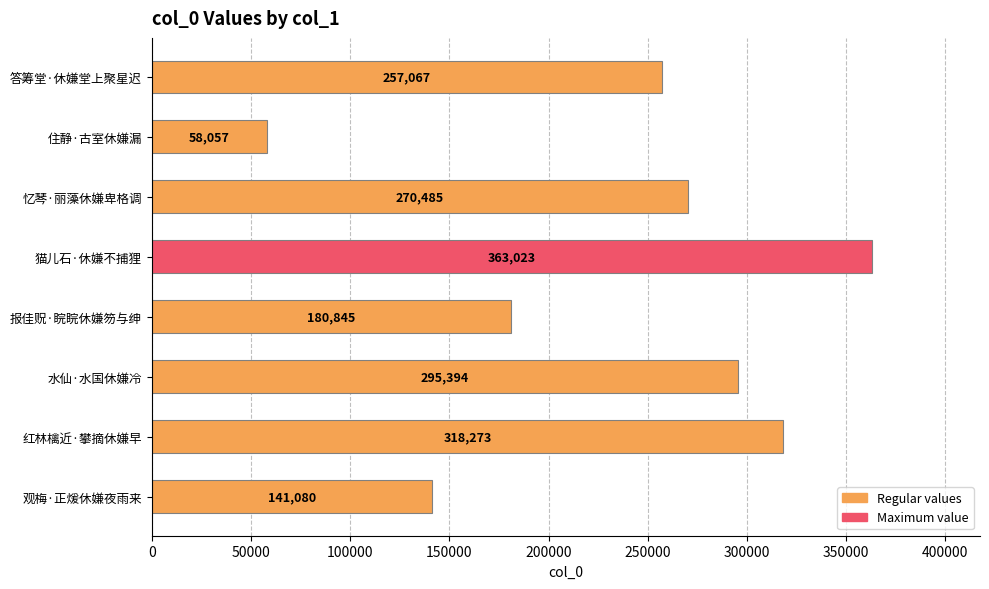

Reading top to bottom, what are all the values shown in this chart?

答筹堂·休嫌堂上聚星迟=257067	住静·古室休嫌漏=58057	忆琴·丽藻休嫌卑格调=270485	猫儿石·休嫌不捕狸=363023	报佳贶·睆睆休嫌笏与绅=180845	水仙·水国休嫌冷=295394	红林檎近·攀摘休嫌早=318273	观梅·正煖休嫌夜雨来=141080